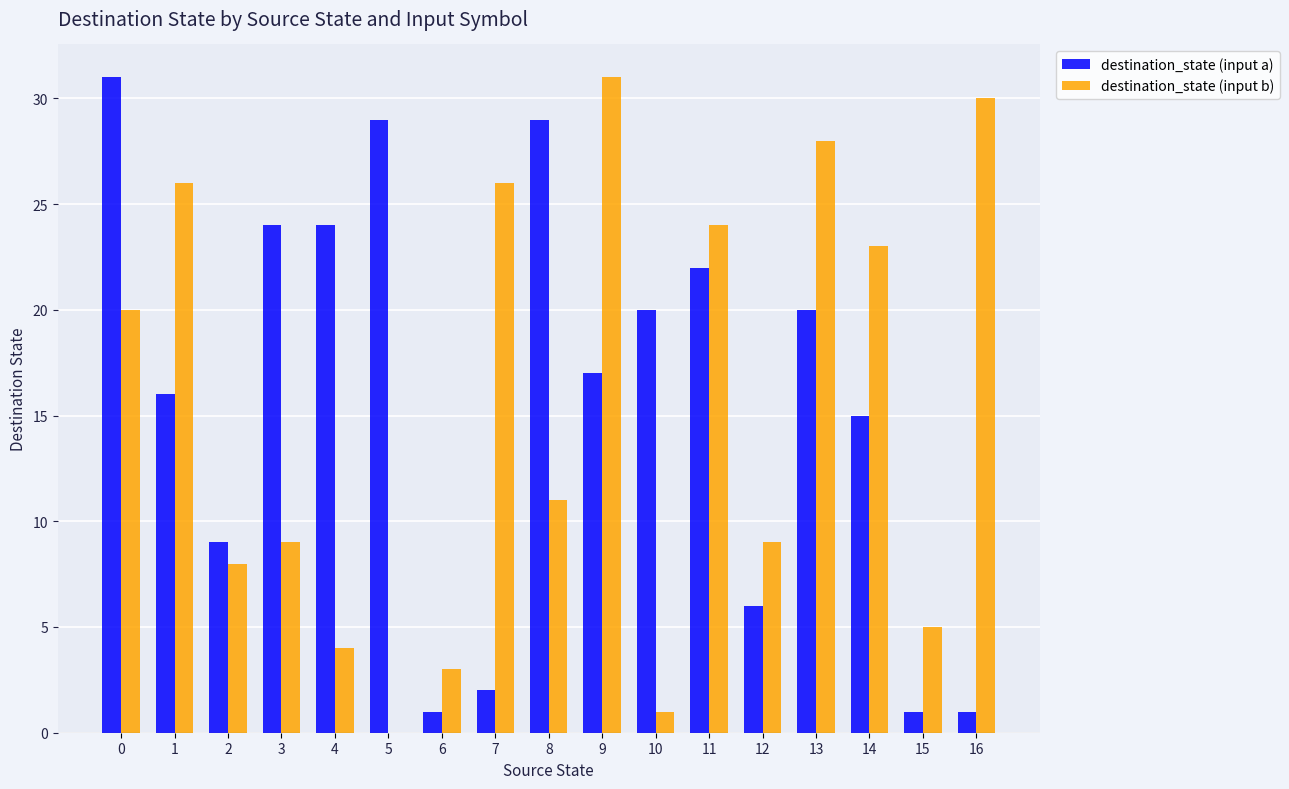

Which series has the largest total across all categories?

destination_state (input a)